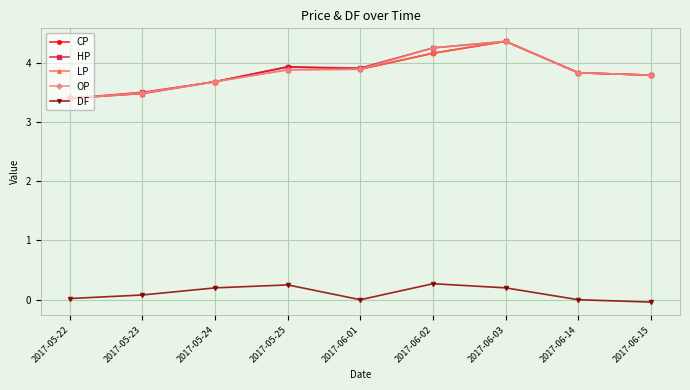

What is the total value across all series at 2017-06-03?

17.6